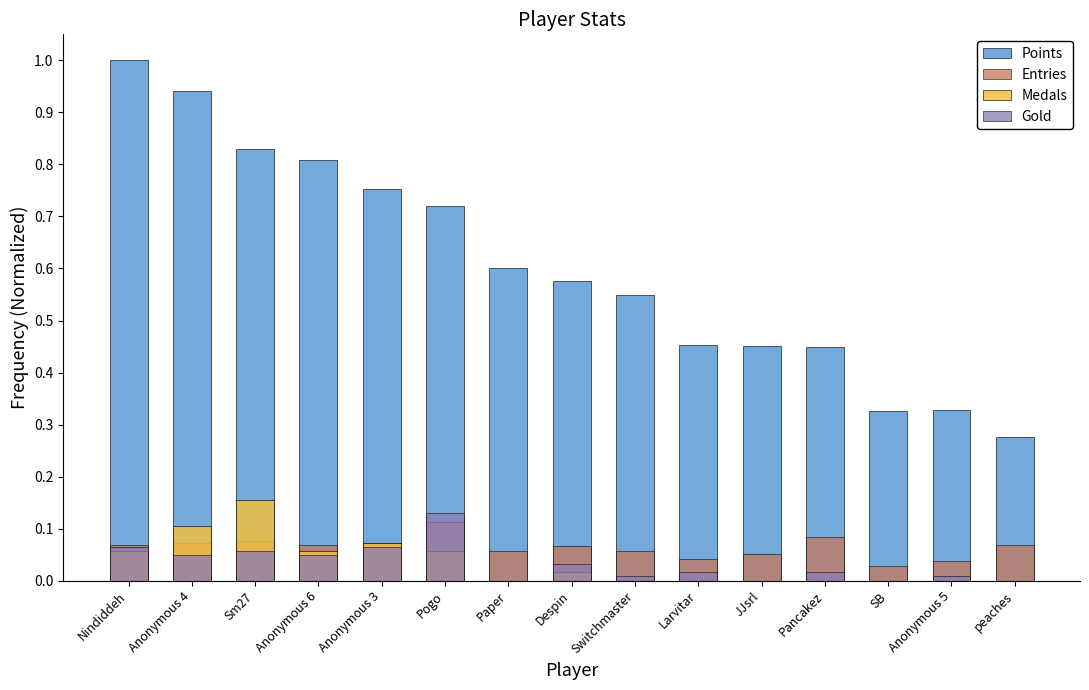

Which series changed the most between Paper and Switchmaster?

Points